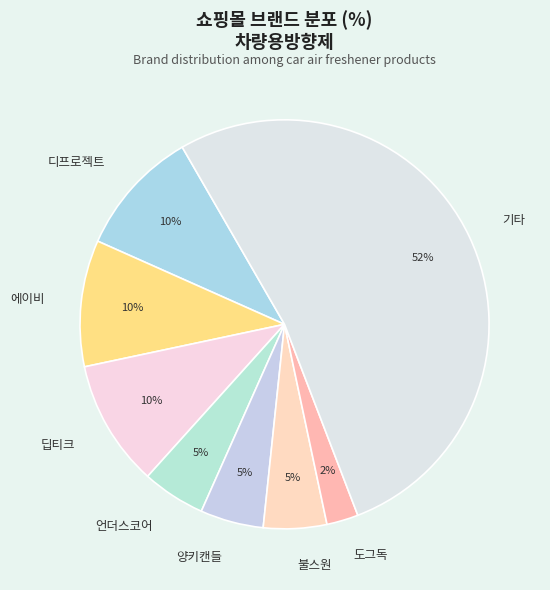

The 에이비 slice represents 5% of the pie. True or false?

False